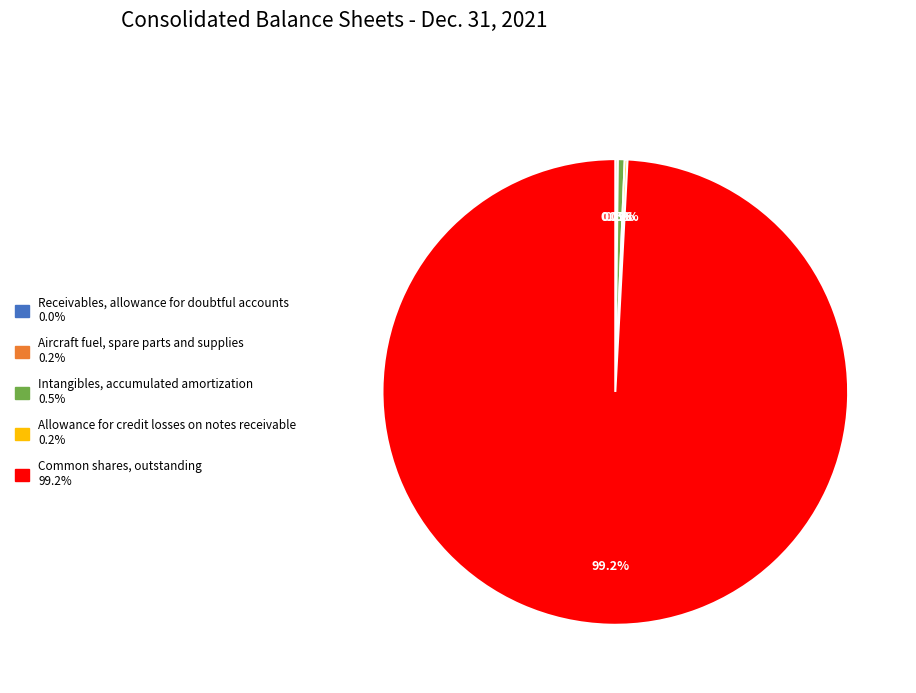

Combined, do Intangibles, accumulated amortization and Common shares, outstanding account for over 50%?

Yes